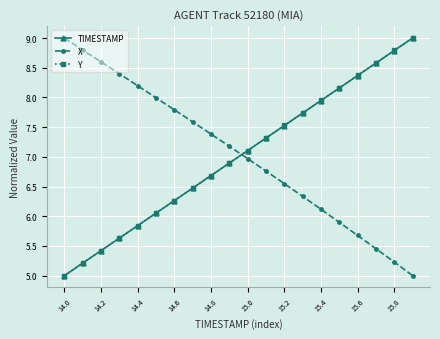

What is the smallest value displayed?

5.0